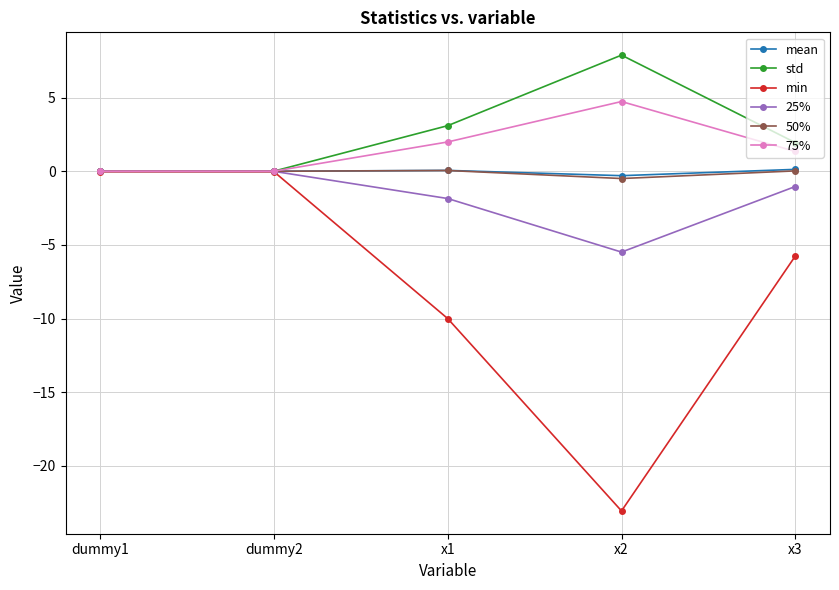

At how many categories does at least one series exceed -9?

5